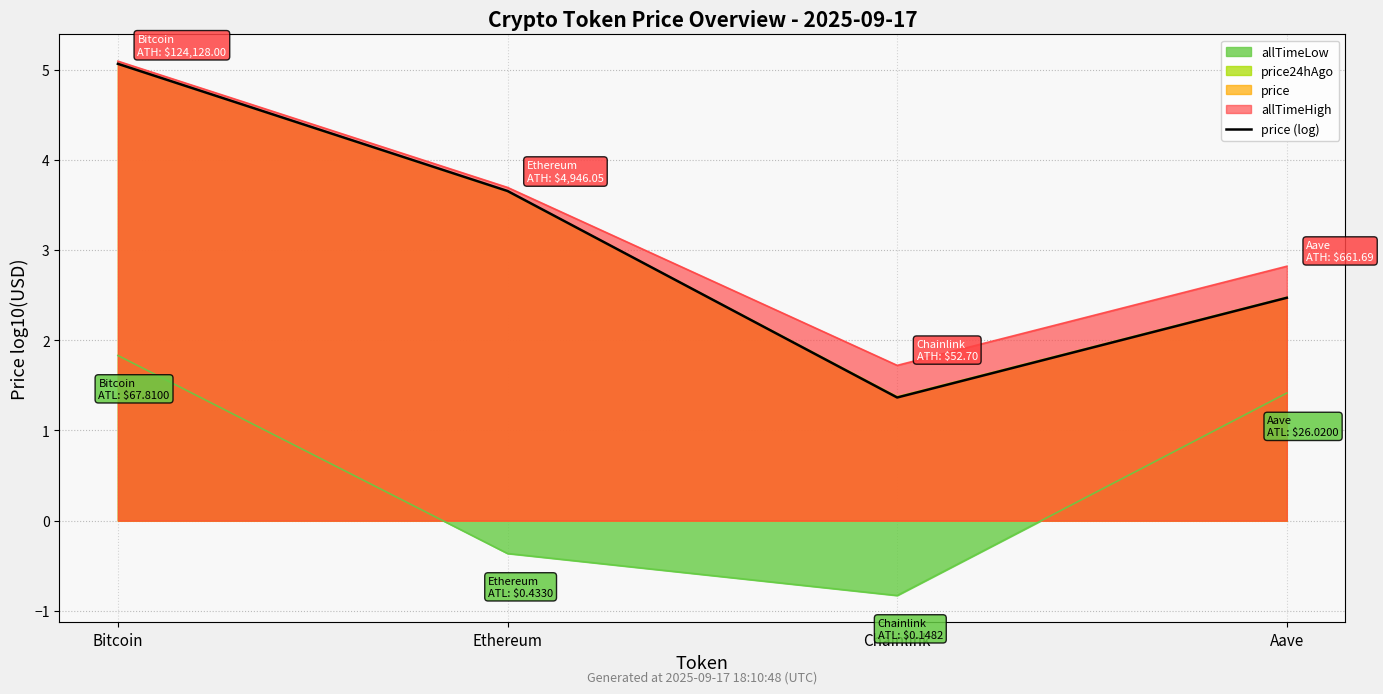

Approximately how many times larger is the value at Chainlink compared to Aave?

0.6